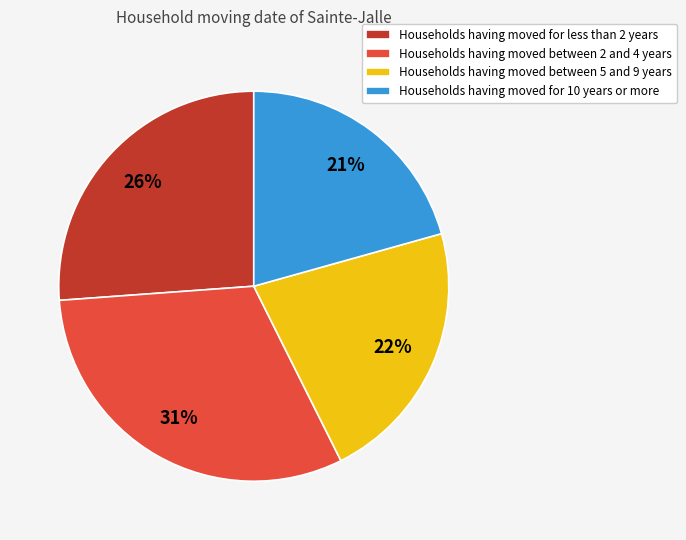

Approximately how many times larger is the value at Households having moved for 10 years or more compared to Households having moved between 2 and 4 years?

0.7